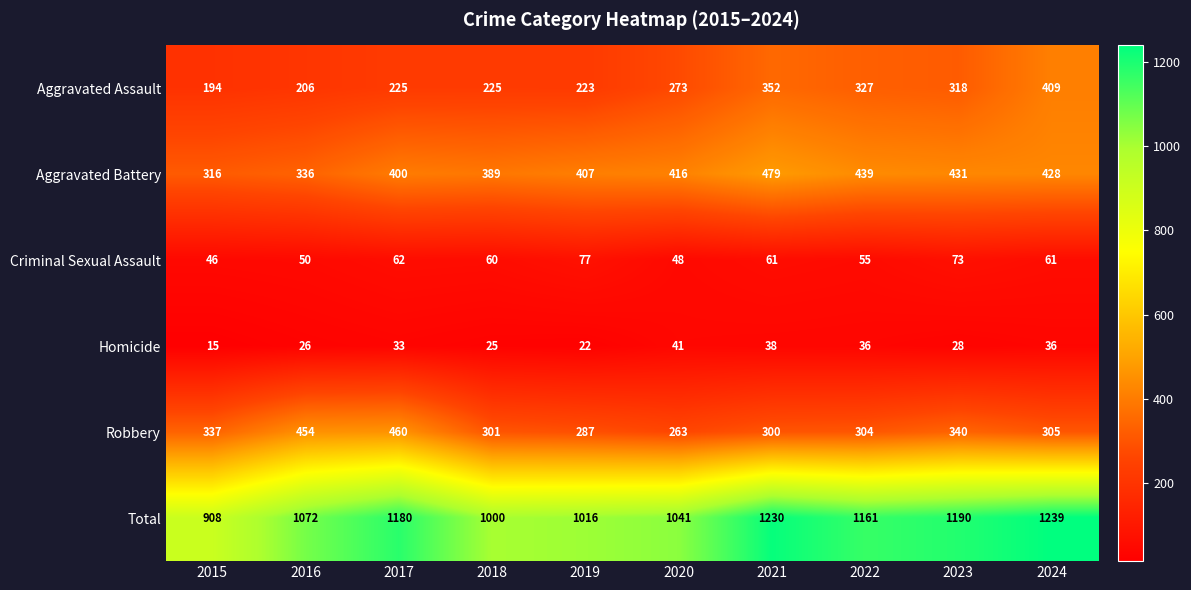

The Total series shows 1239 at 2024. True or false?

True